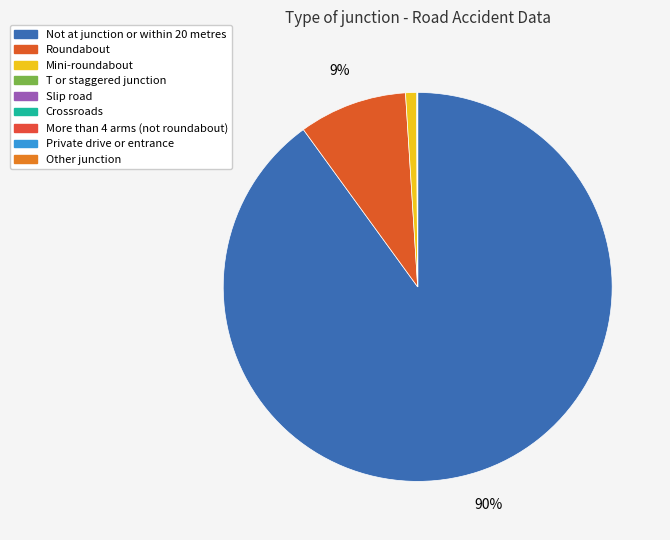

What is the ratio of the value at More than 4 arms (not roundabout) to the value at Private drive or entrance?

10.0